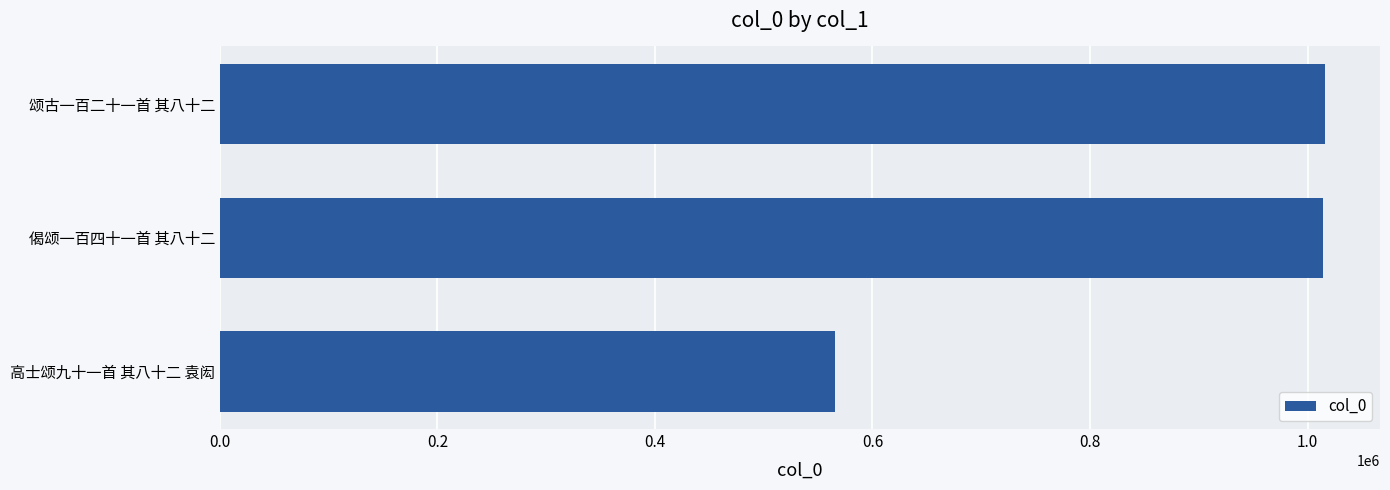

What is the average value?

865317